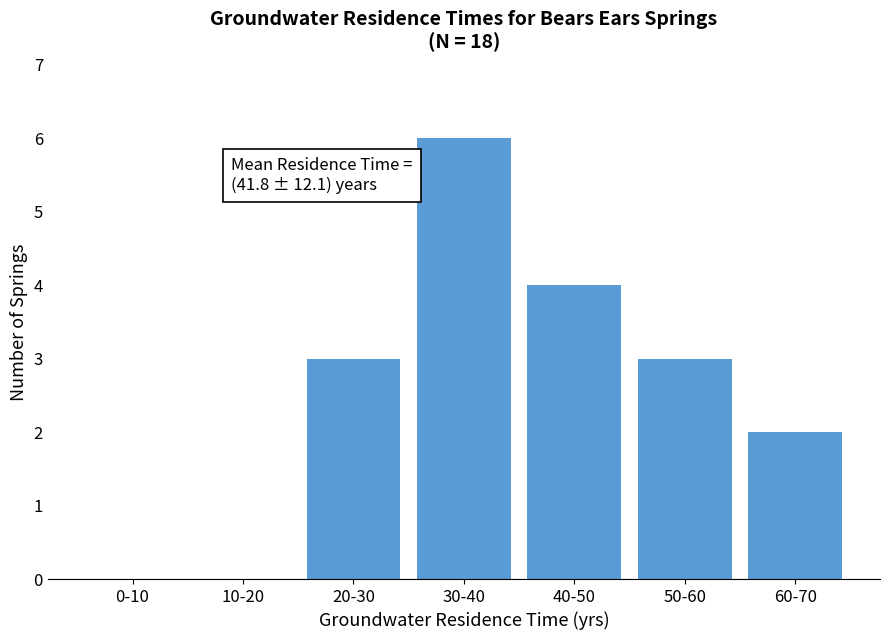

Reading left to right, list all the values displayed in this chart.

0-10=0	10-20=0	20-30=3	30-40=6	40-50=4	50-60=3	60-70=2